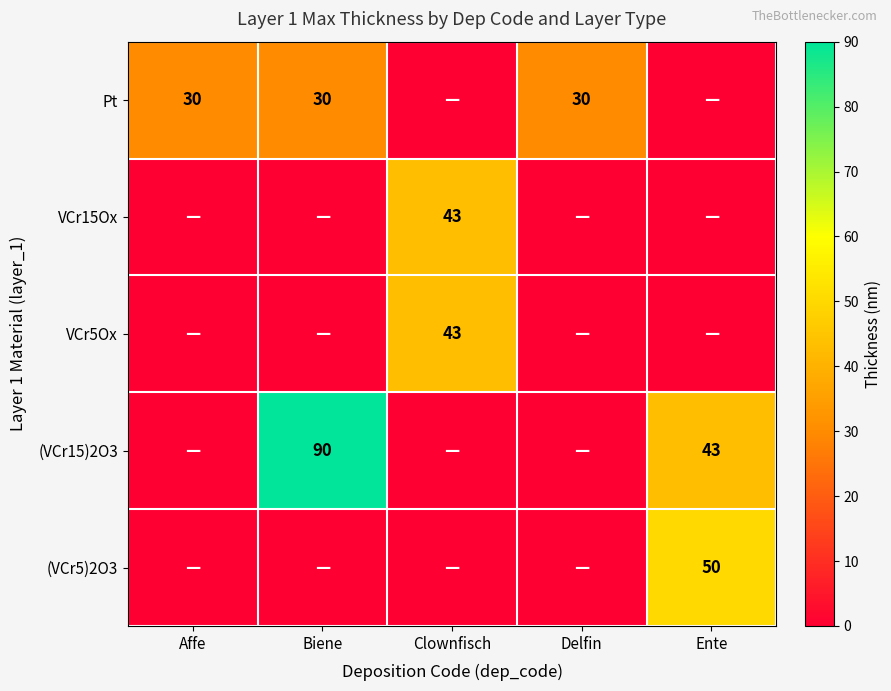

True or false: Pt has a value of 30 at Affe.

True